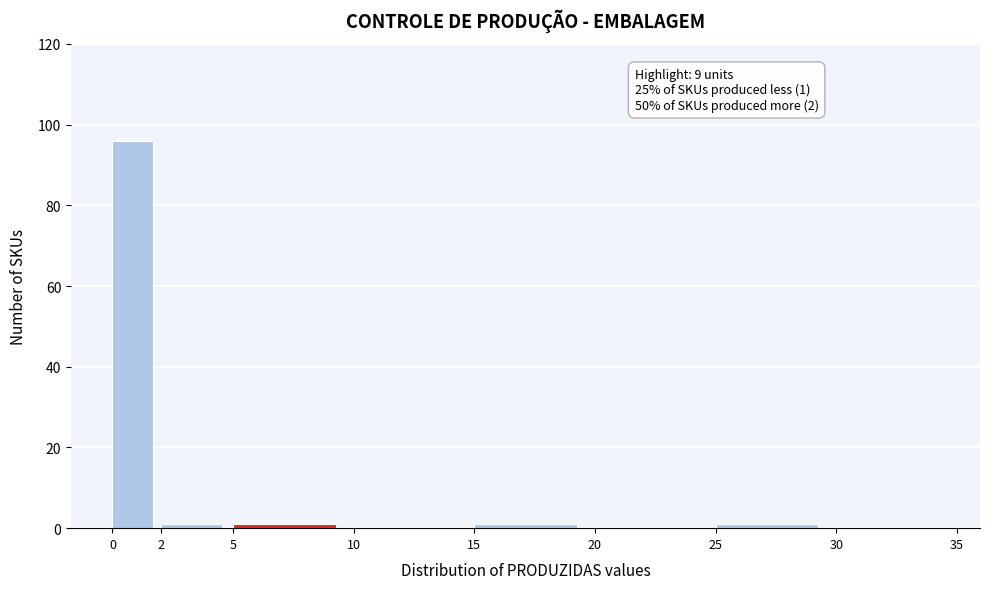

Which range on the x-axis has the tallest bar?

0 to 2